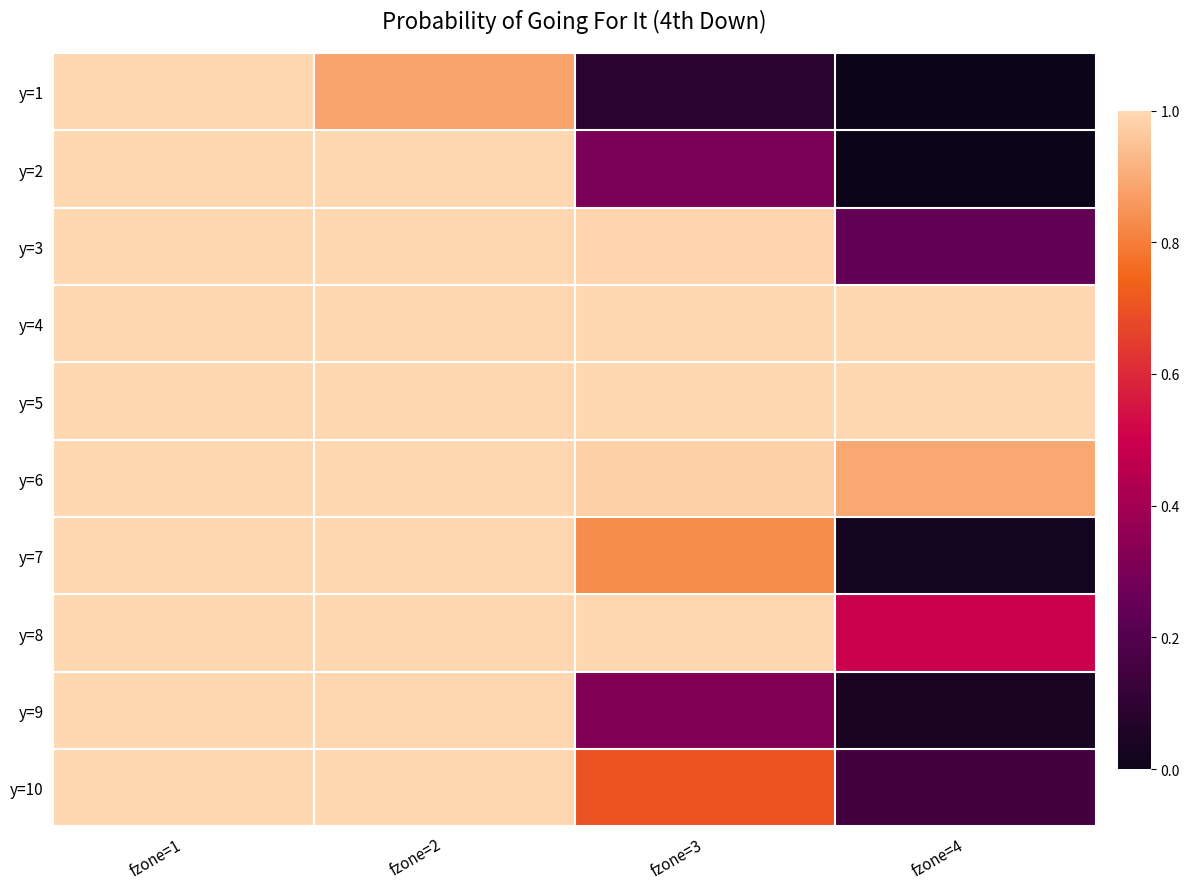

Which has a higher value, fzone=1 or fzone=3?

fzone=1